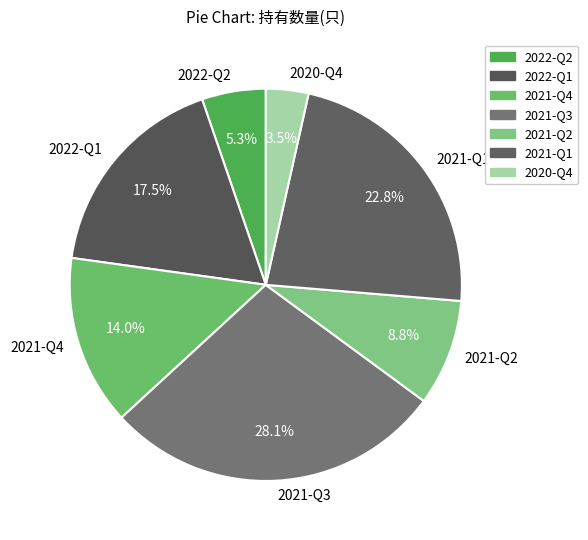

The 2021-Q4 slice represents 7% of the pie. True or false?

False